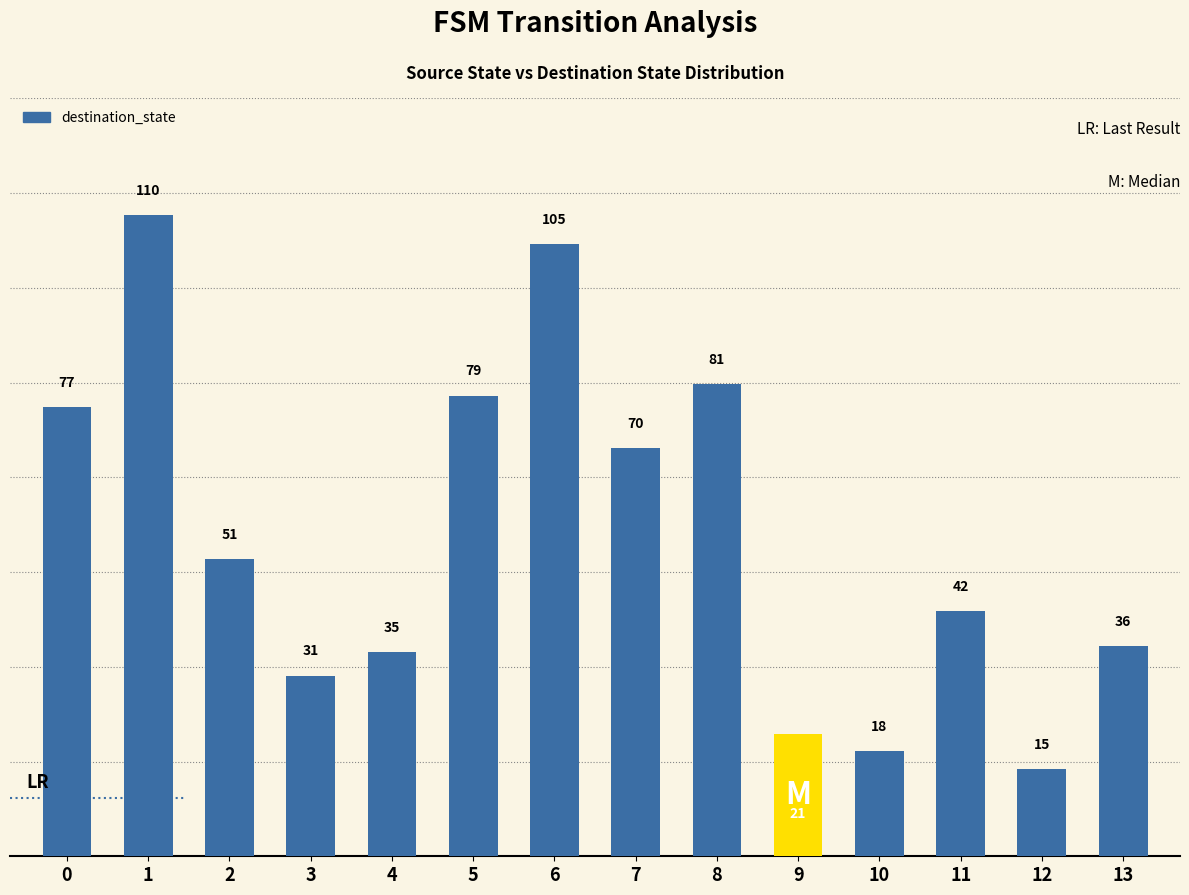

Which category has the lowest value across all series?

12